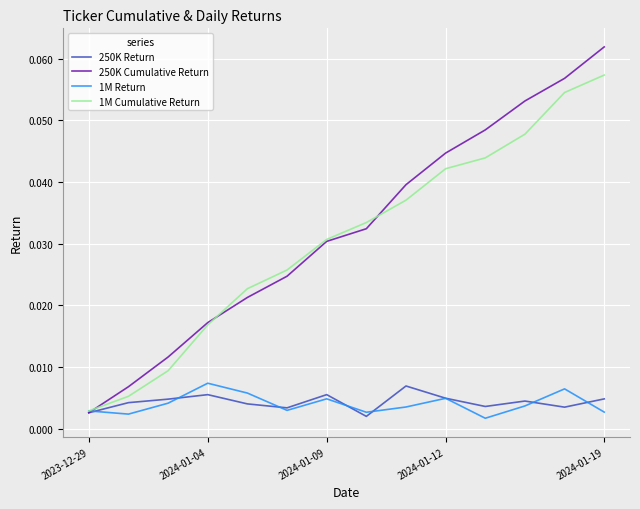

Which series has the widest spread of values?

250K Cumulative Return